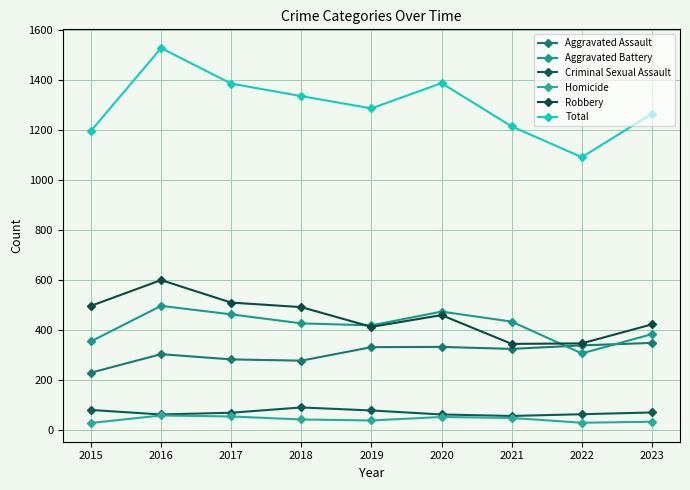

In Aggravated Battery, how many points are higher than both neighbors (excluding endpoints)?

2